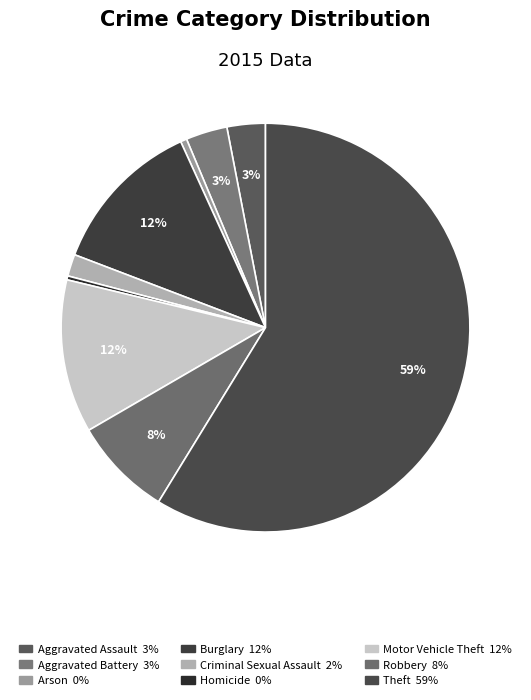

Count the number of slices in the pie.

9